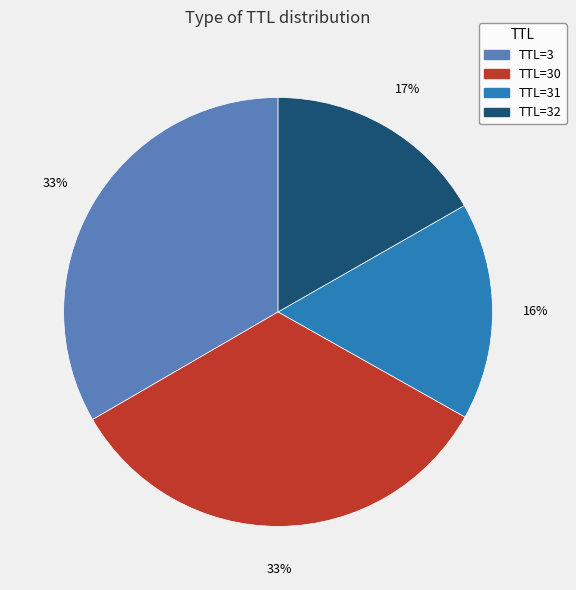

True or false: TTL=32 accounts for 31% of the total.

False